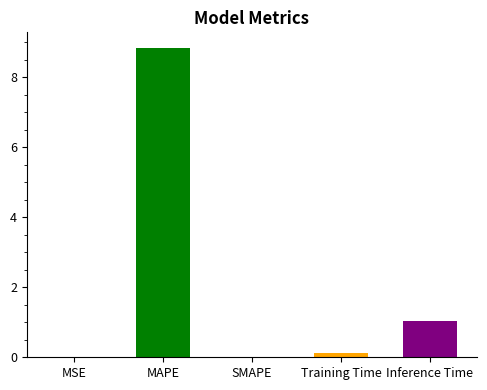

What is the maximum value shown in the chart?

8.8